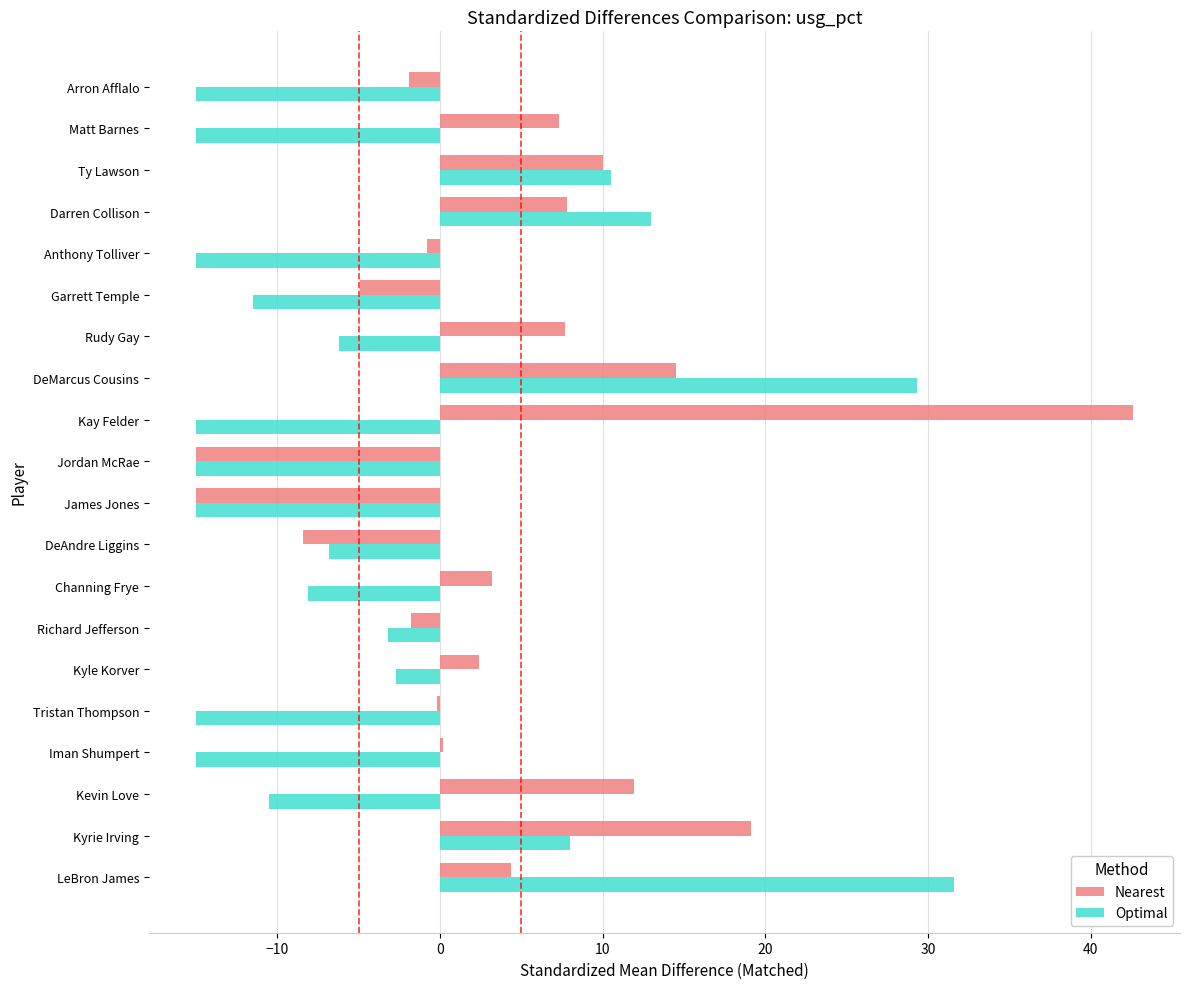

Is it true that Optimal equals -8.0 at Matt Barnes?

False